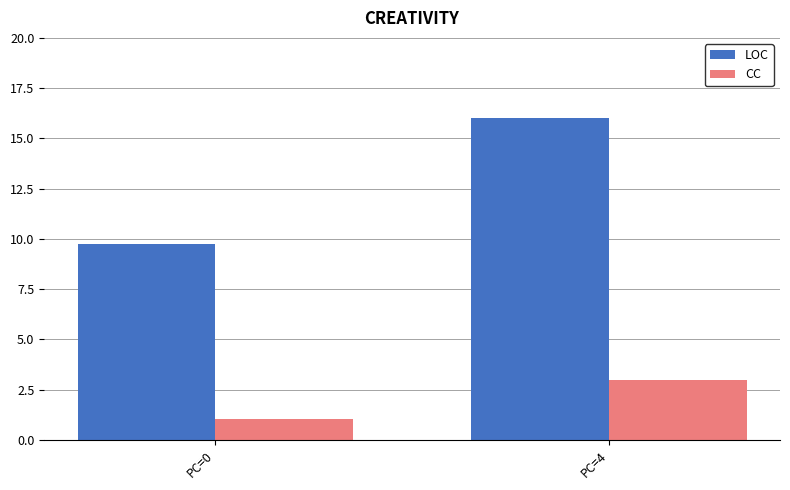

Which series has the widest spread of values?

LOC